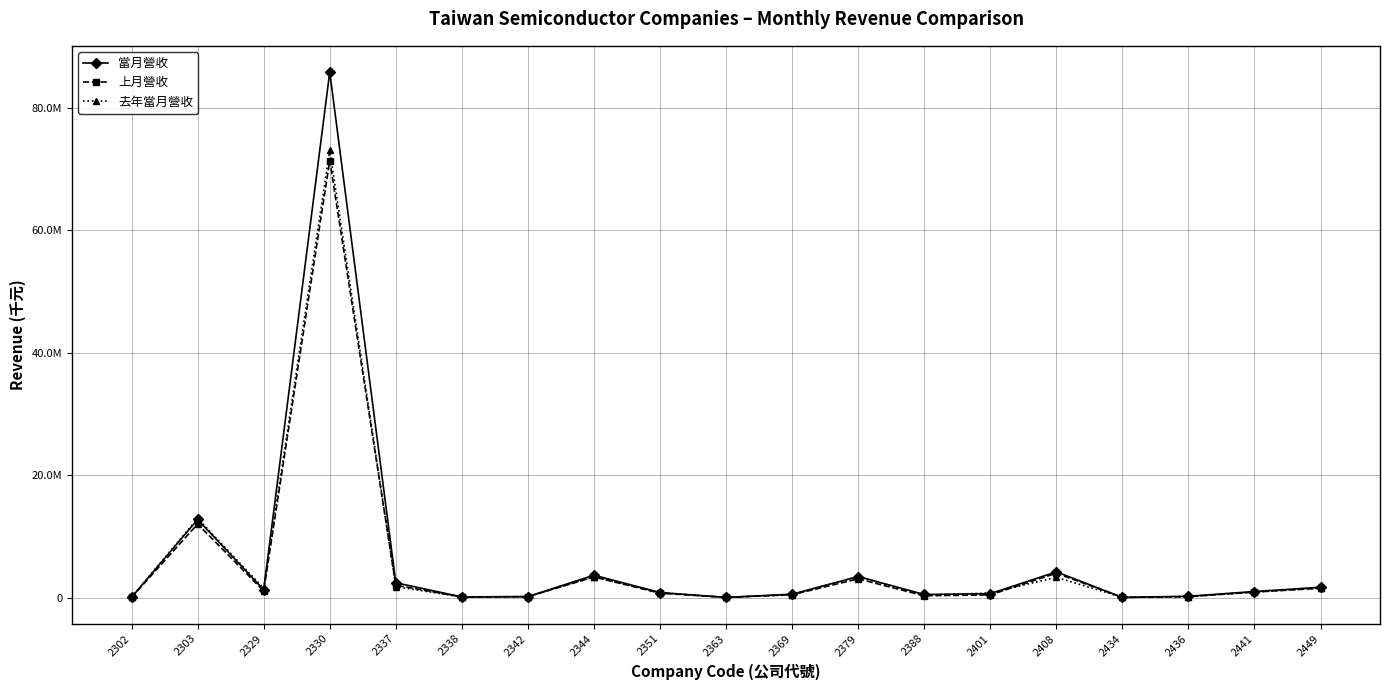

What is the total value across all series at 2434?

61390